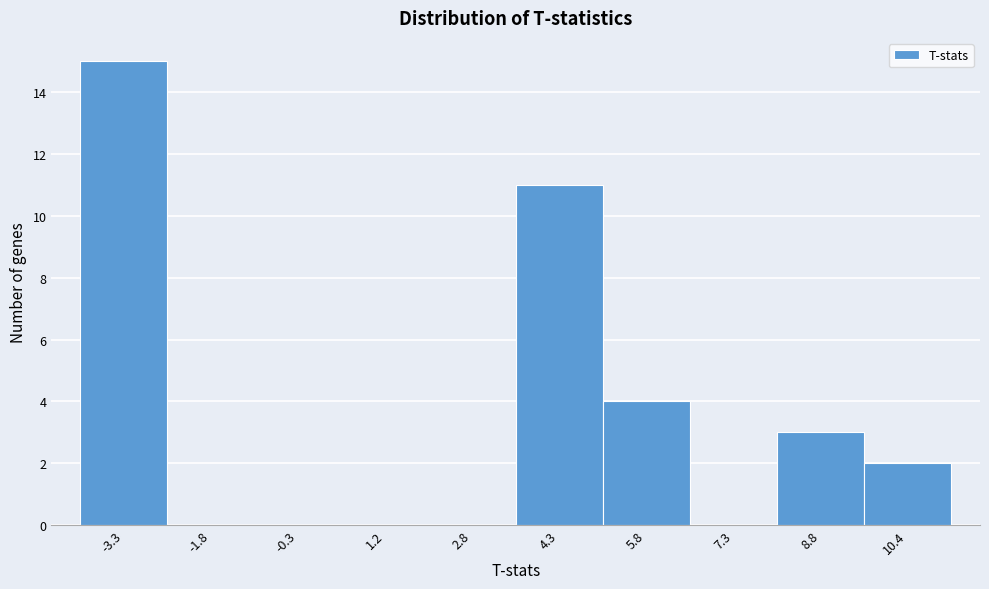

What is the height of the bar covering -4.0 to -2.6 on the x-axis? Neither the bar edges nor the heights are printed on the chart, so give them approximately, as read against the axes.

15